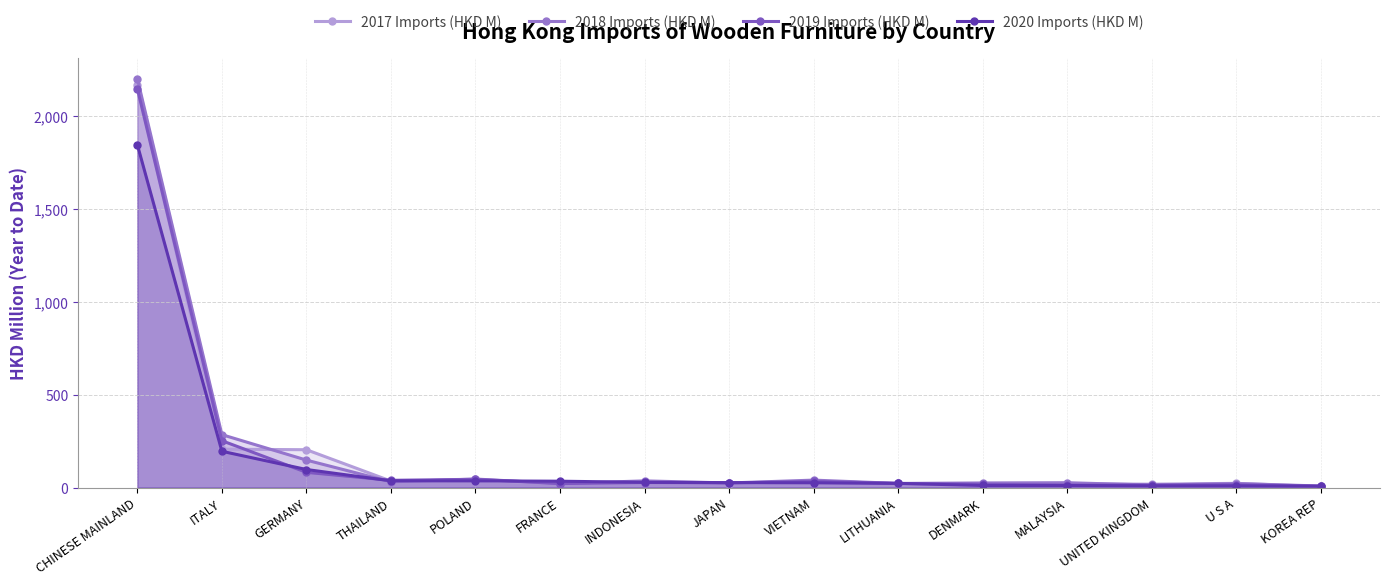

Which series changed the most between CHINESE MAINLAND and LITHUANIA?

2018 Imports (HKD M)